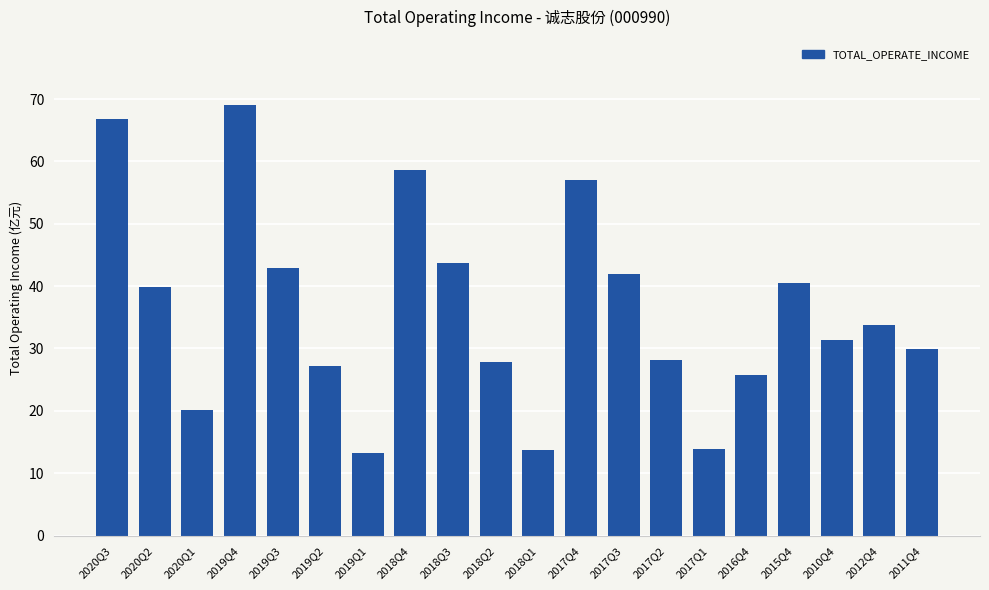

What is the sum of the values at 2017Q1 and 2020Q3?

80.7